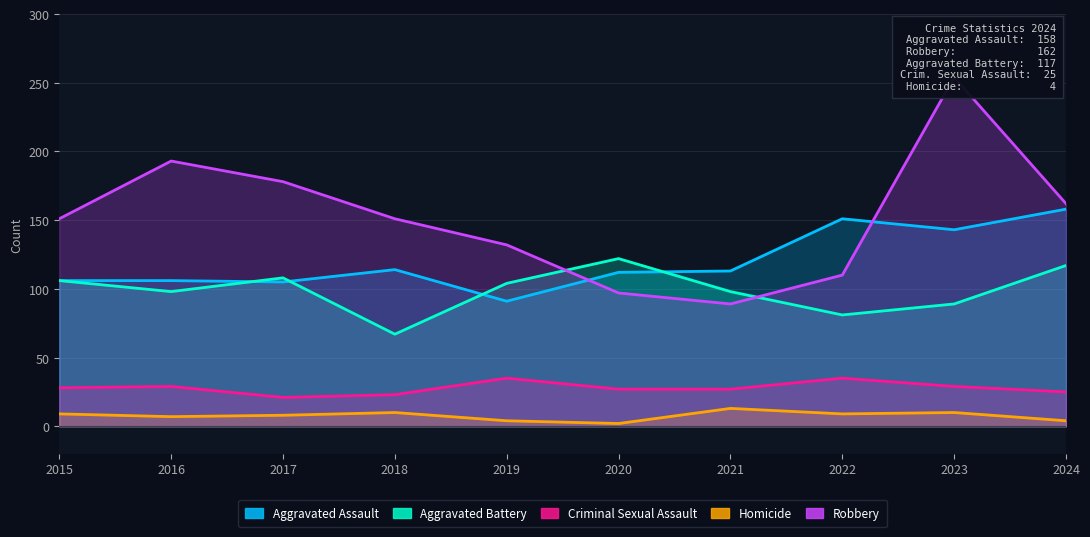

Which category has the highest value in the Robbery series?

2023